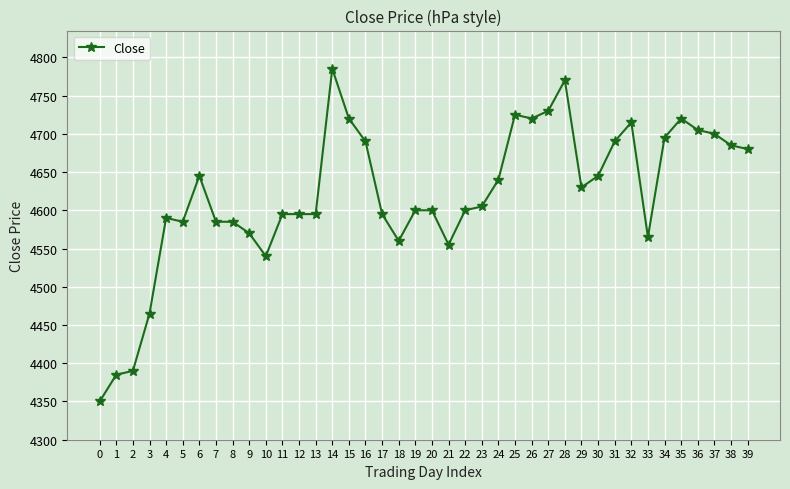

Reading right to left, extract all data points from this chart.

39=4680	38=4685	37=4700	36=4705	35=4720	34=4695	33=4565	32=4715	31=4690	30=4645	29=4630	28=4770	27=4730	26=4720	25=4725	24=4640	23=4605	22=4600	21=4555	20=4600	19=4600	18=4560	17=4595	16=4690	15=4720	14=4785	13=4595	12=4595	11=4595	10=4540	9=4570	8=4585	7=4585	6=4645	5=4585	4=4590	3=4465	2=4390	1=4385	0=4350